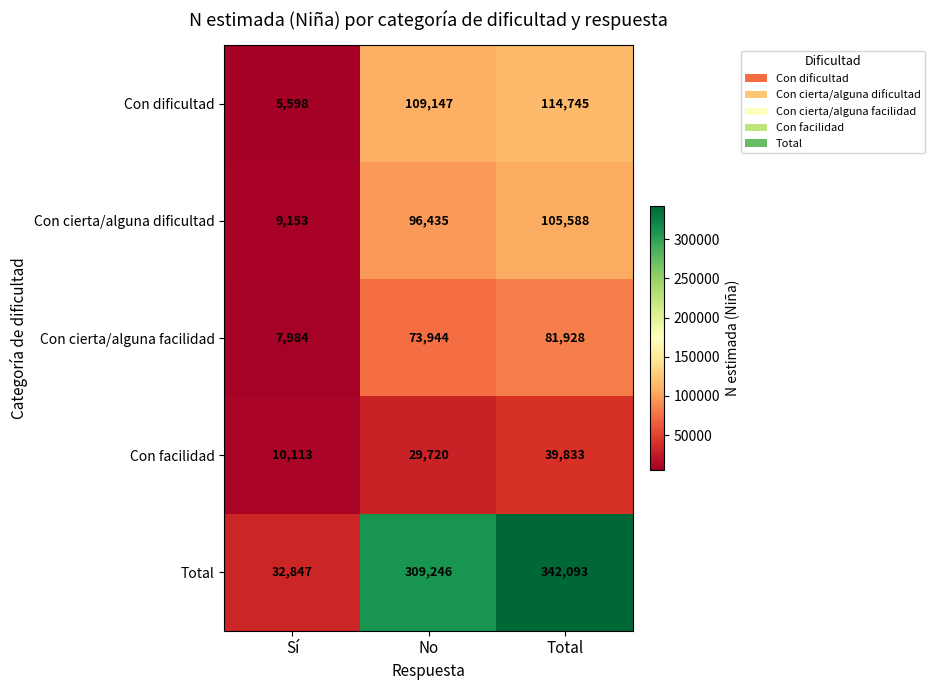

Rank the series by their maximum value, from lowest to highest.

Con facilidad, Con cierta/alguna facilidad, Con cierta/alguna dificultad, Con dificultad, Total